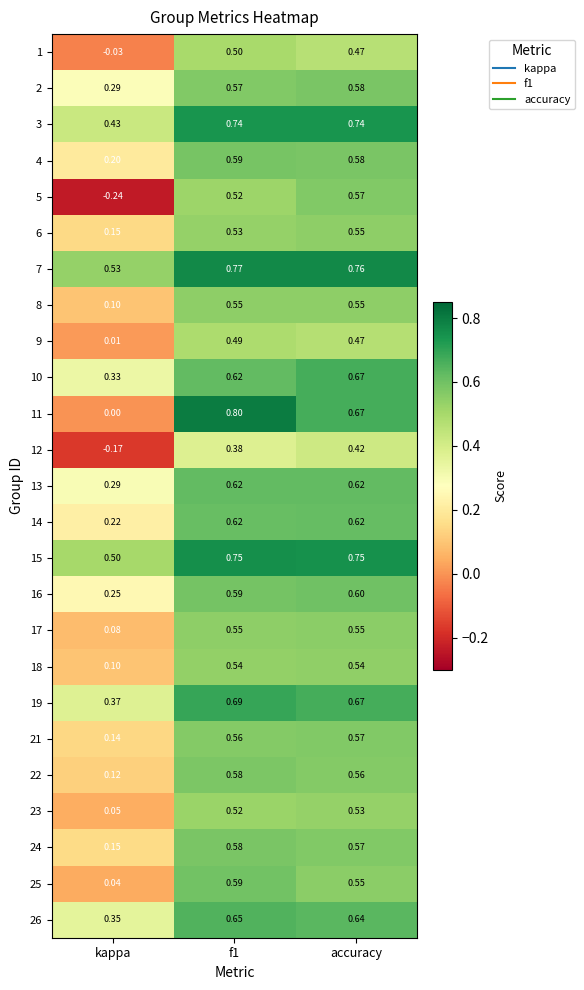

Is the value of 11 at f1 greater than the value of 13 at accuracy?

Yes